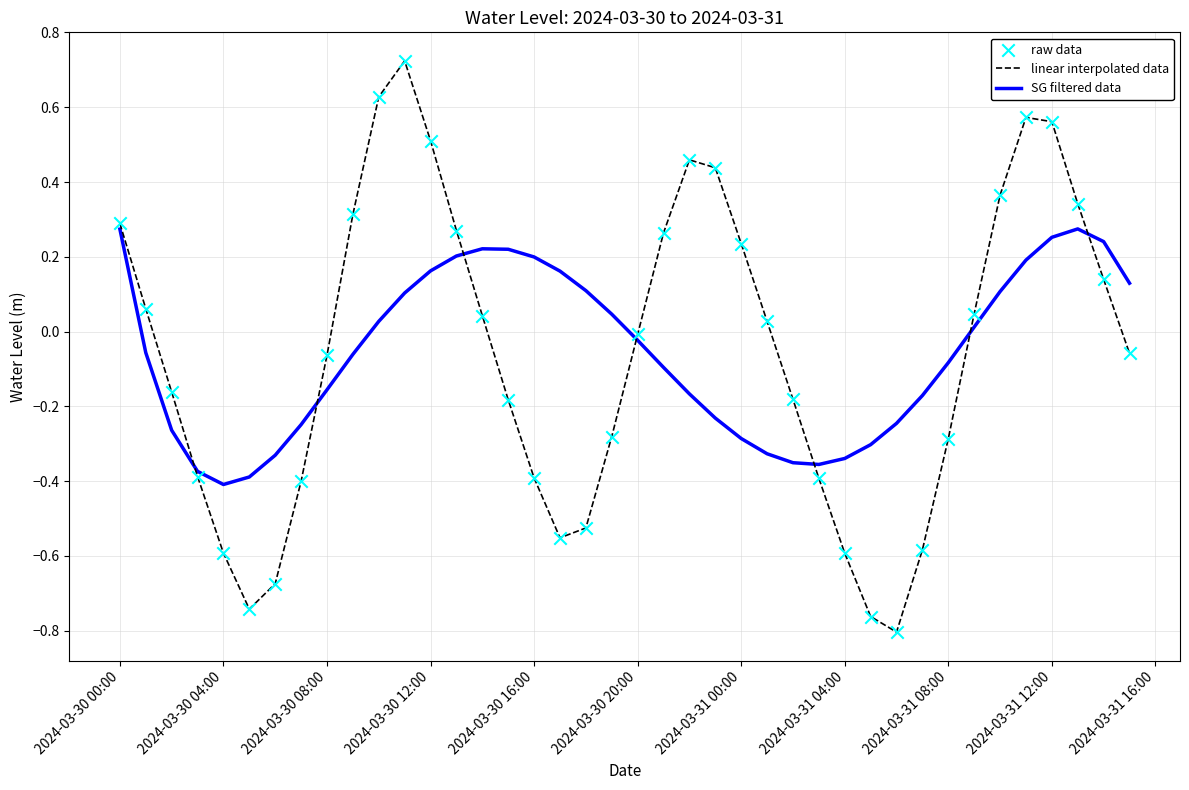

Which series has the largest range (max minus min)?

linear interpolated data